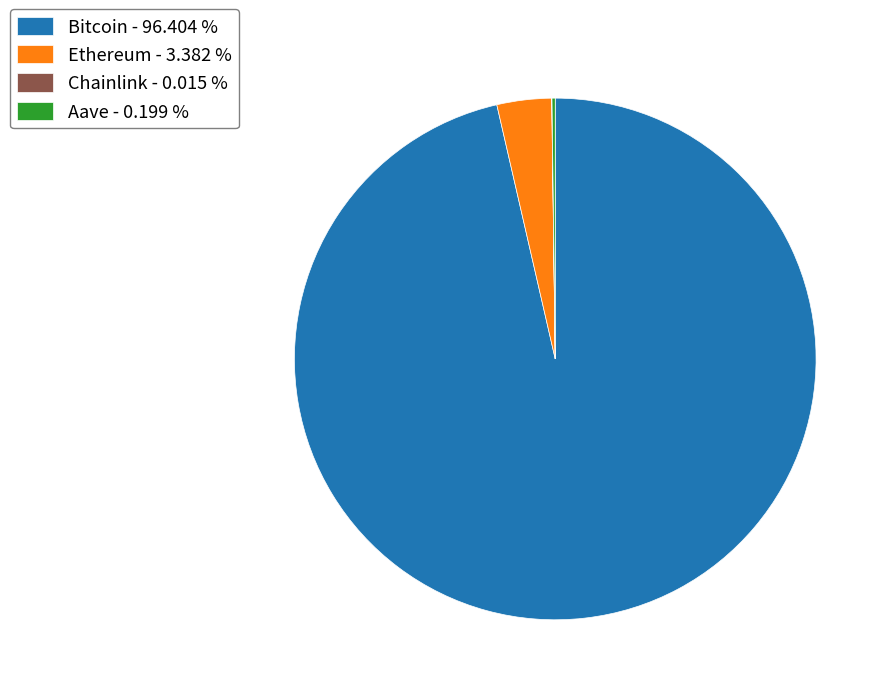

Is there any slice that represents more than half of the pie?

Yes